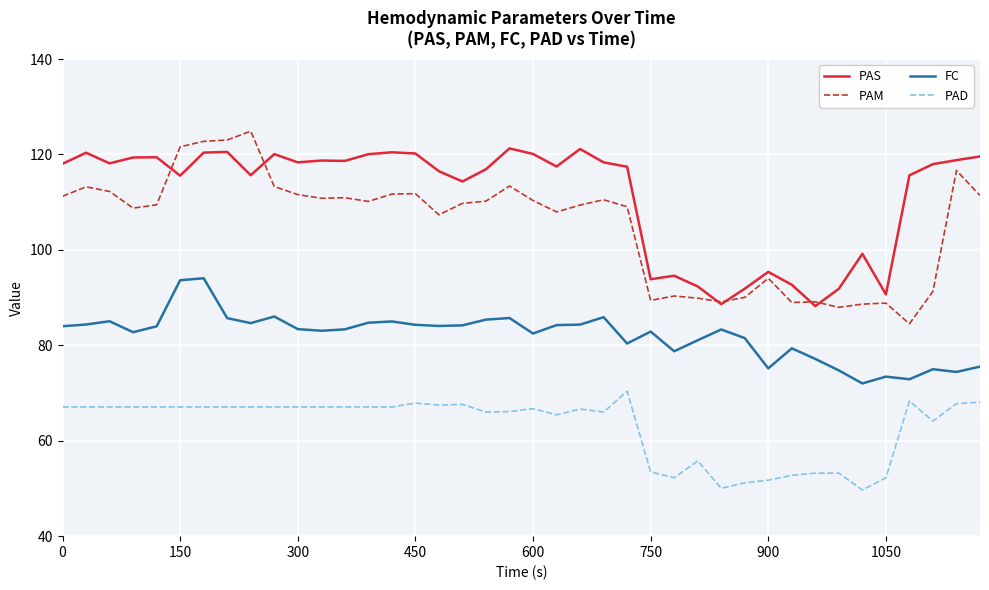

What is the smallest value displayed?

49.7